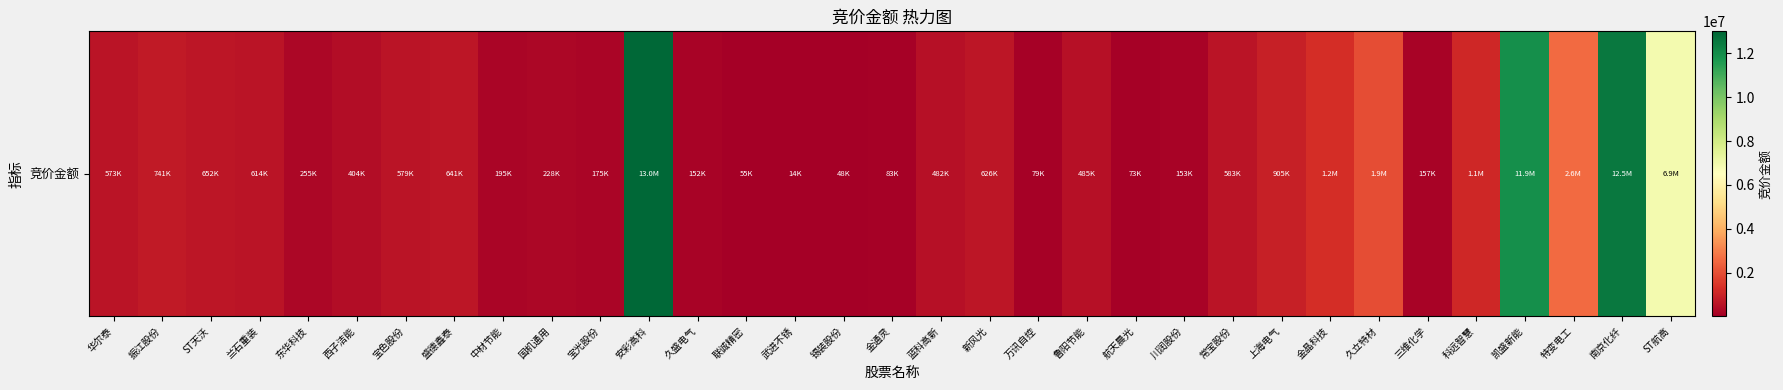

Which category has the lowest value across all series?

武进不锈